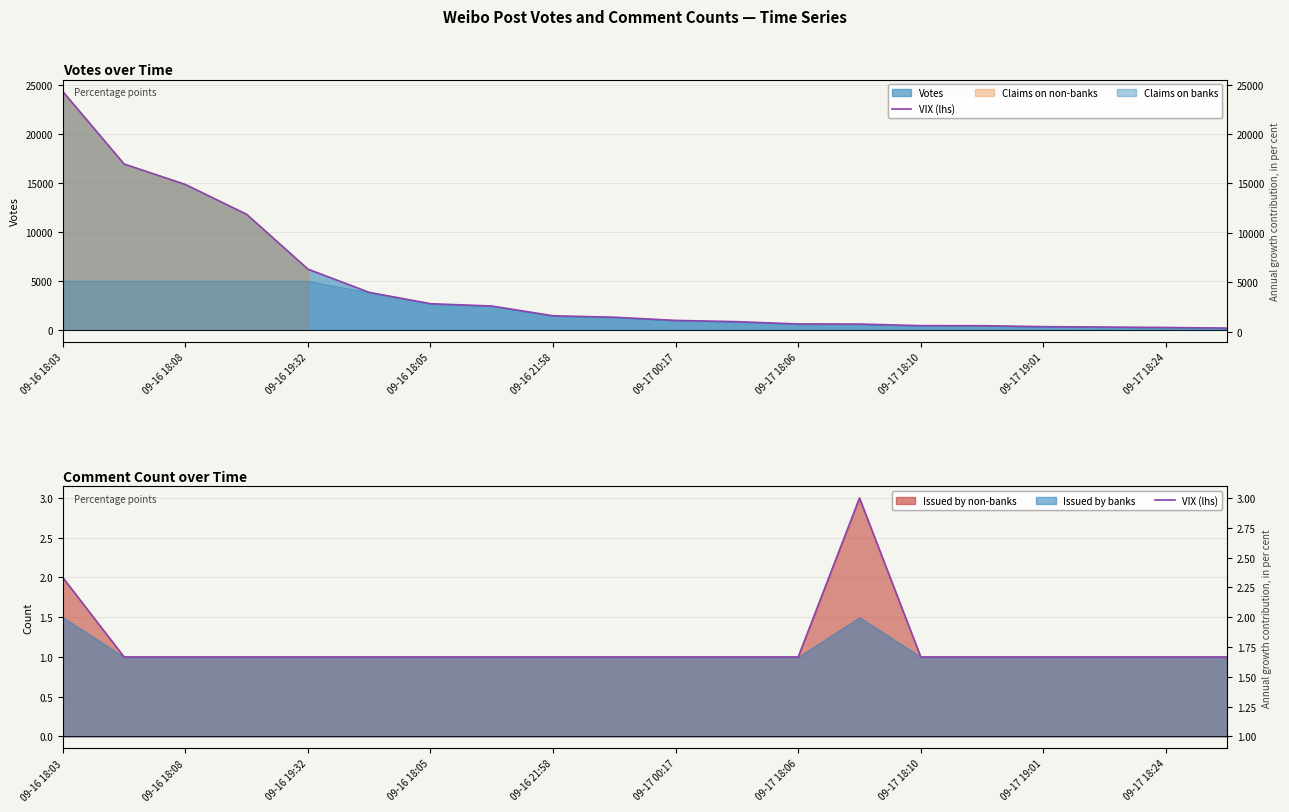

At which category does the chart reach its minimum across all series?

09-16 18:08